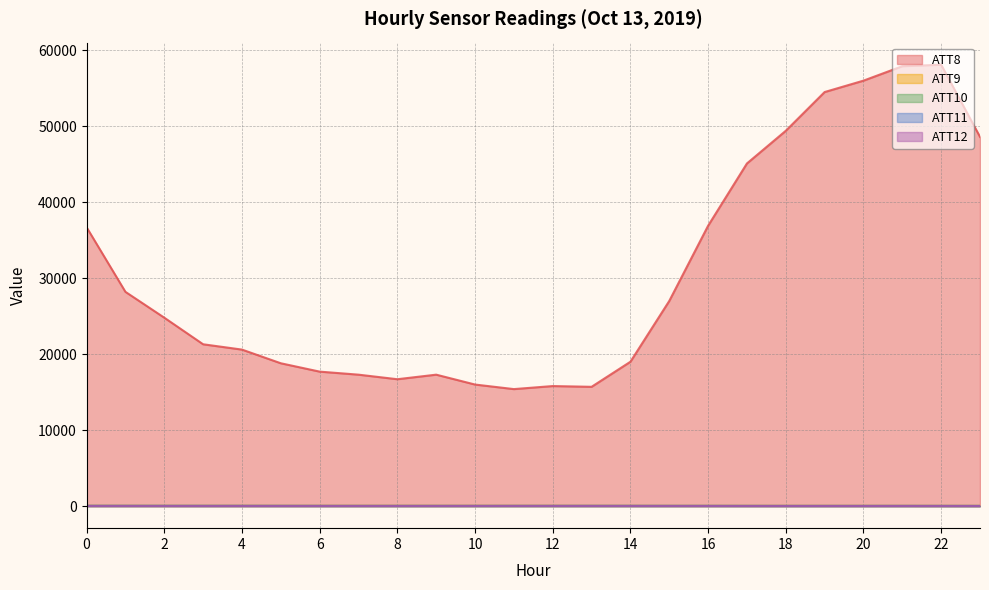

True or false: ATT11 and ATT9 intersect in this chart.

False